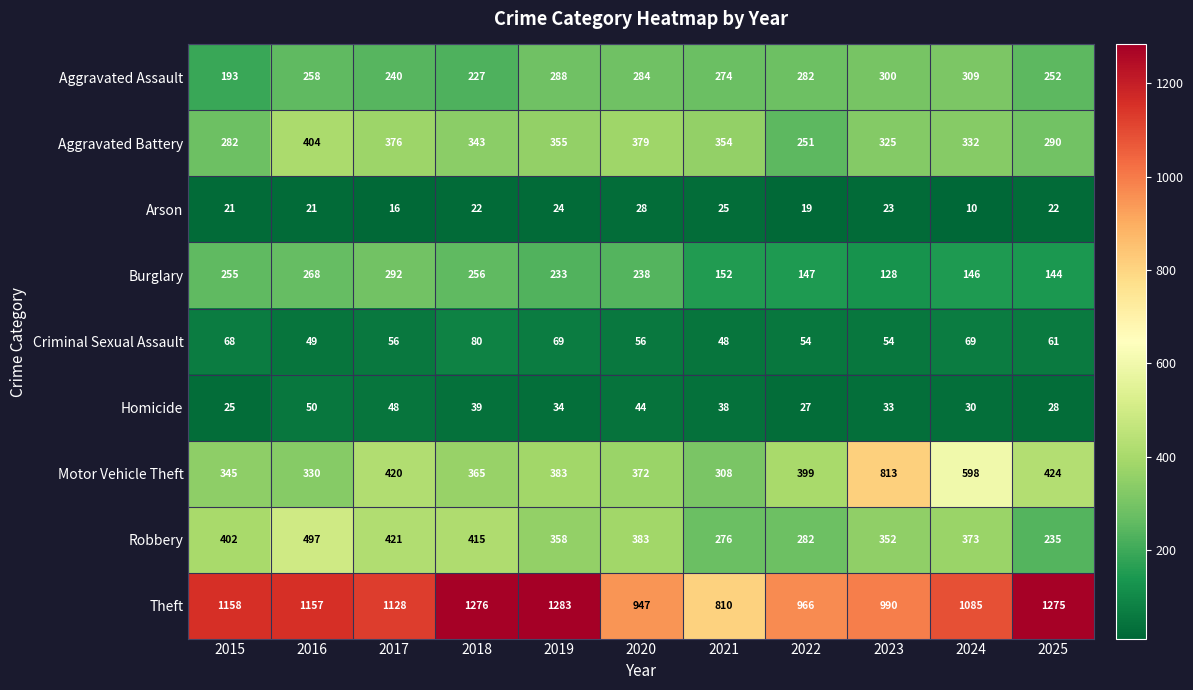

List the labels in order of Aggravated Battery value, smallest first.

2022, 2015, 2025, 2023, 2024, 2018, 2021, 2019, 2017, 2020, 2016